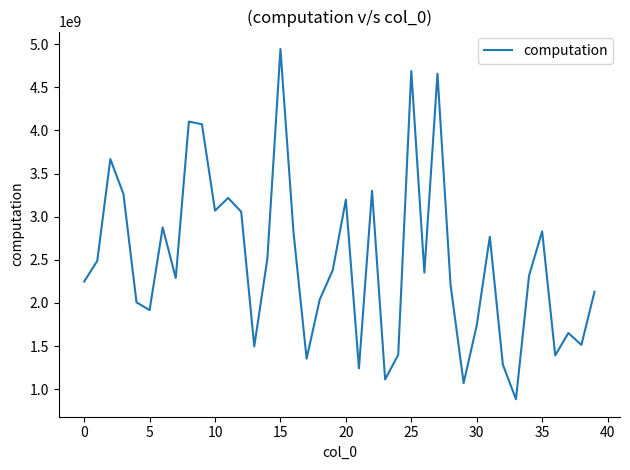

True or false: the data has more than 0 interior local peaks.

True